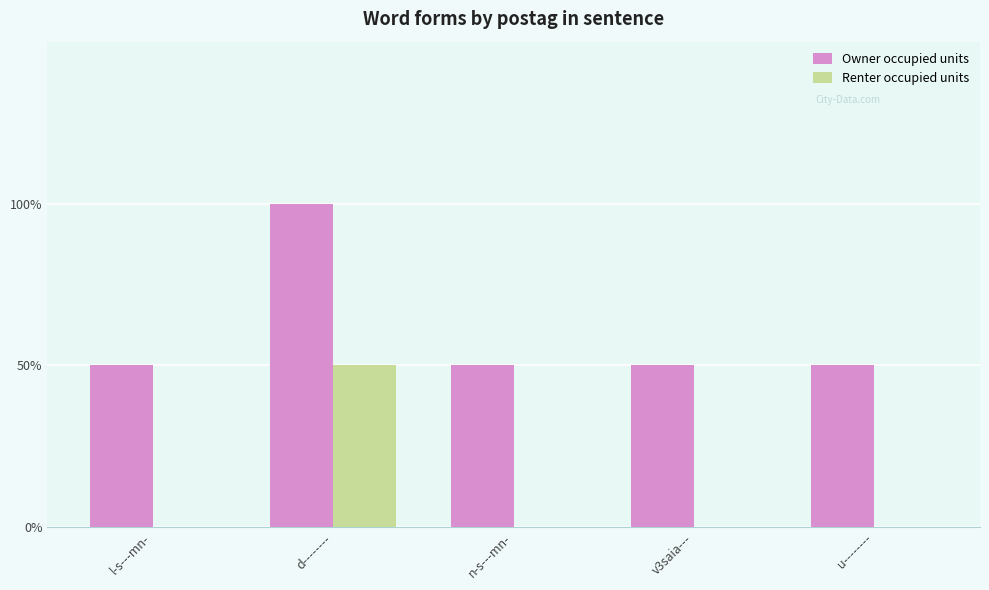

Which has a higher value, v3saia--- or u--------?

v3saia---